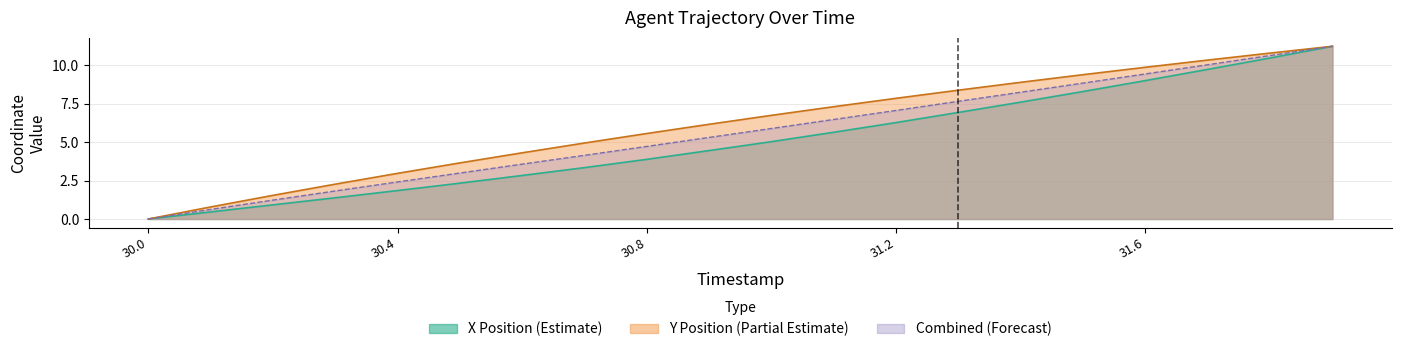

What is the total value across all series at 30.6?

10.7